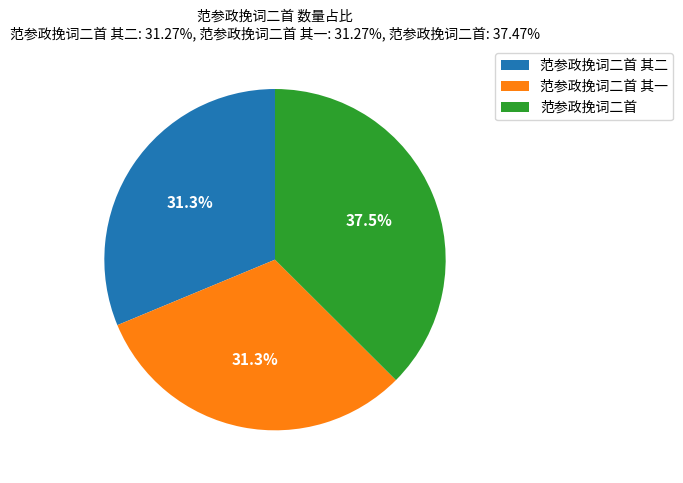

Is there a majority slice in this chart?

No